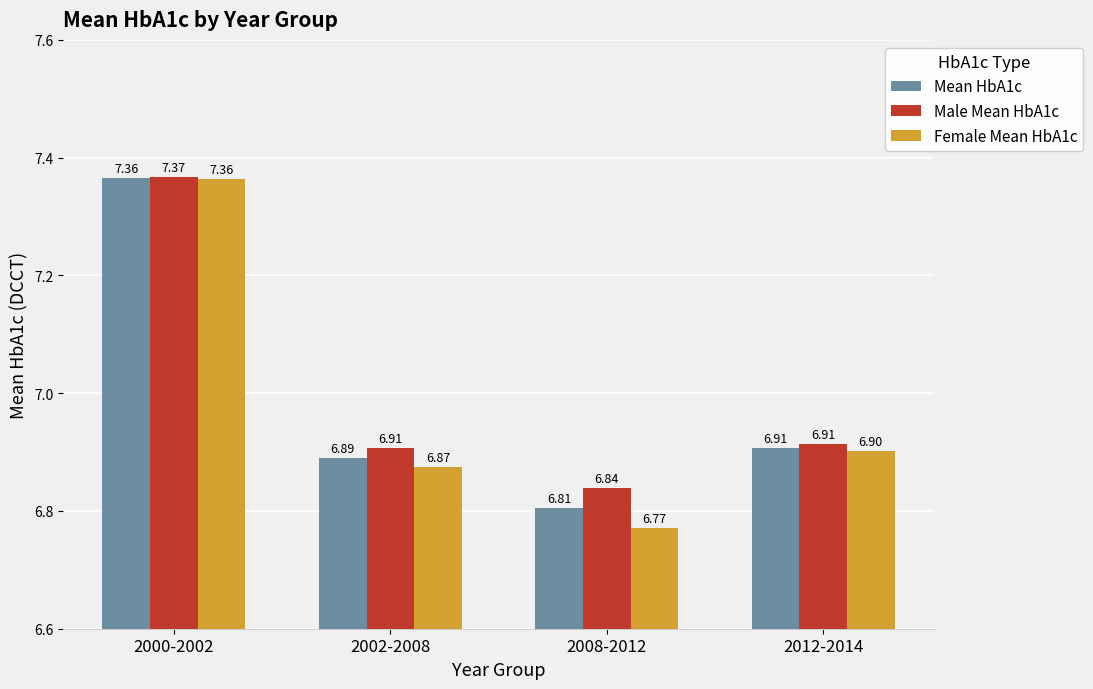

Rank the series by their average value, from highest to lowest.

Male Mean HbA1c, Mean HbA1c, Female Mean HbA1c